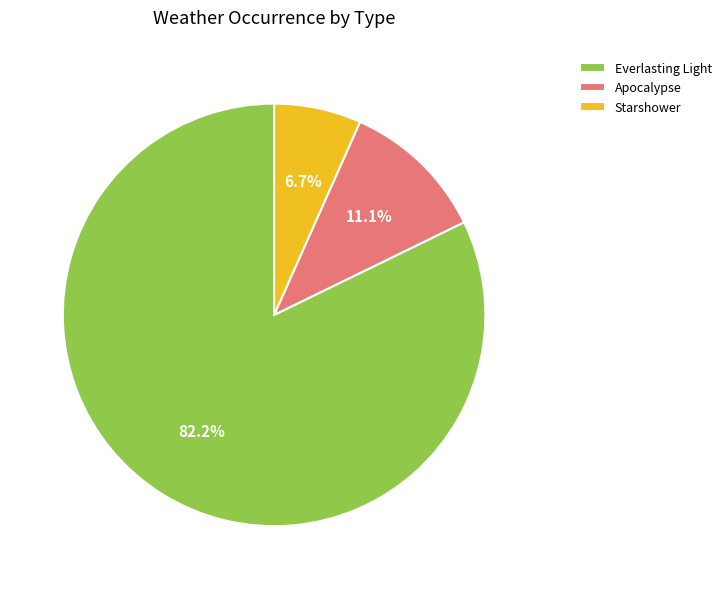

Which category has the smallest portion of the pie?

Starshower